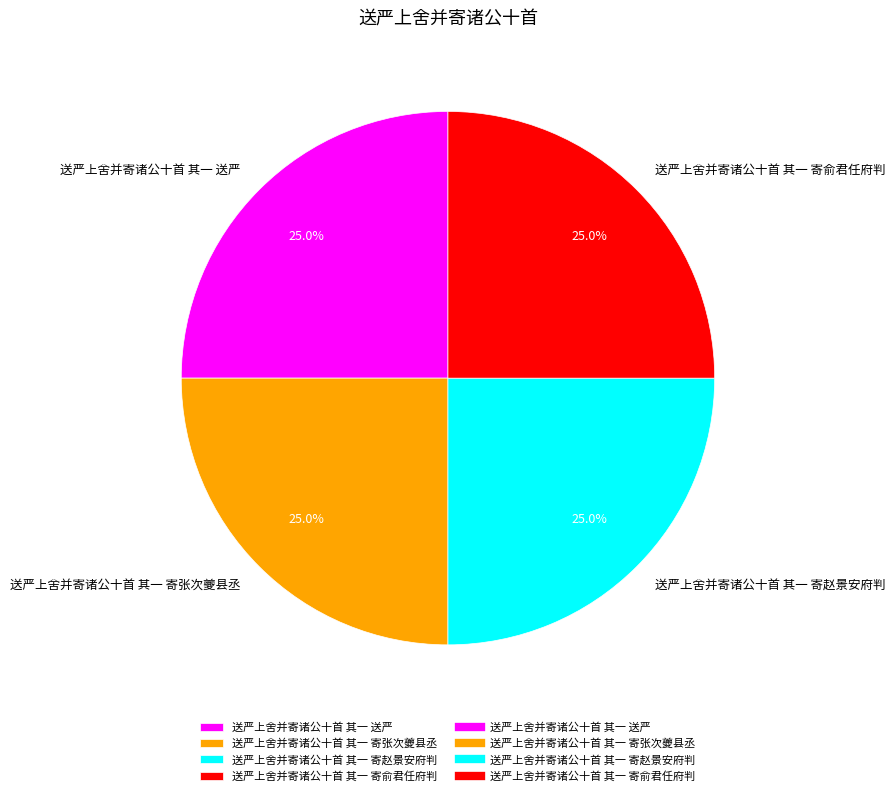

Is there any slice that represents more than half of the pie?

No